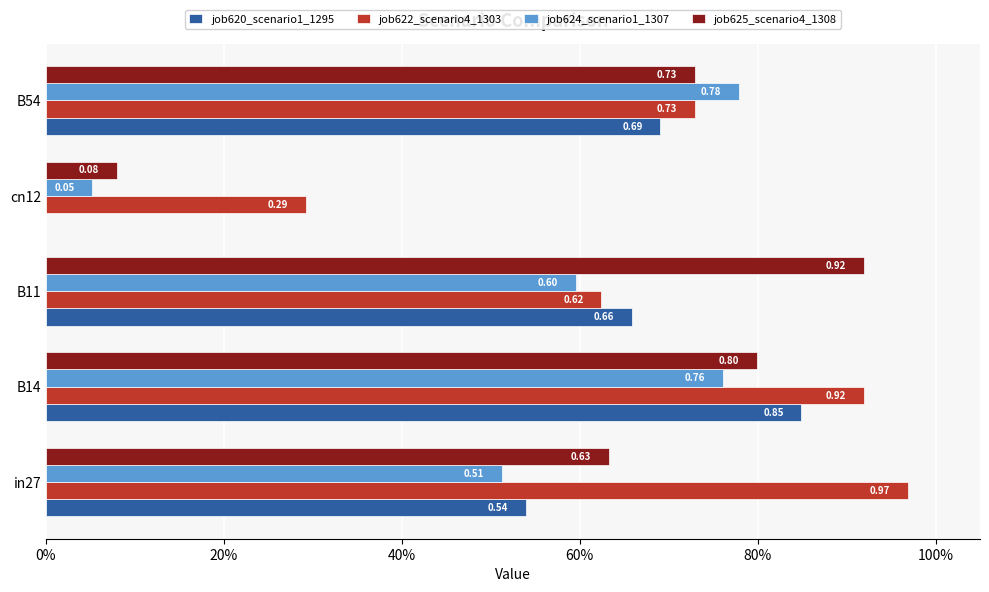

What is the sum of all job625_scenario4_1308 values?

3.2